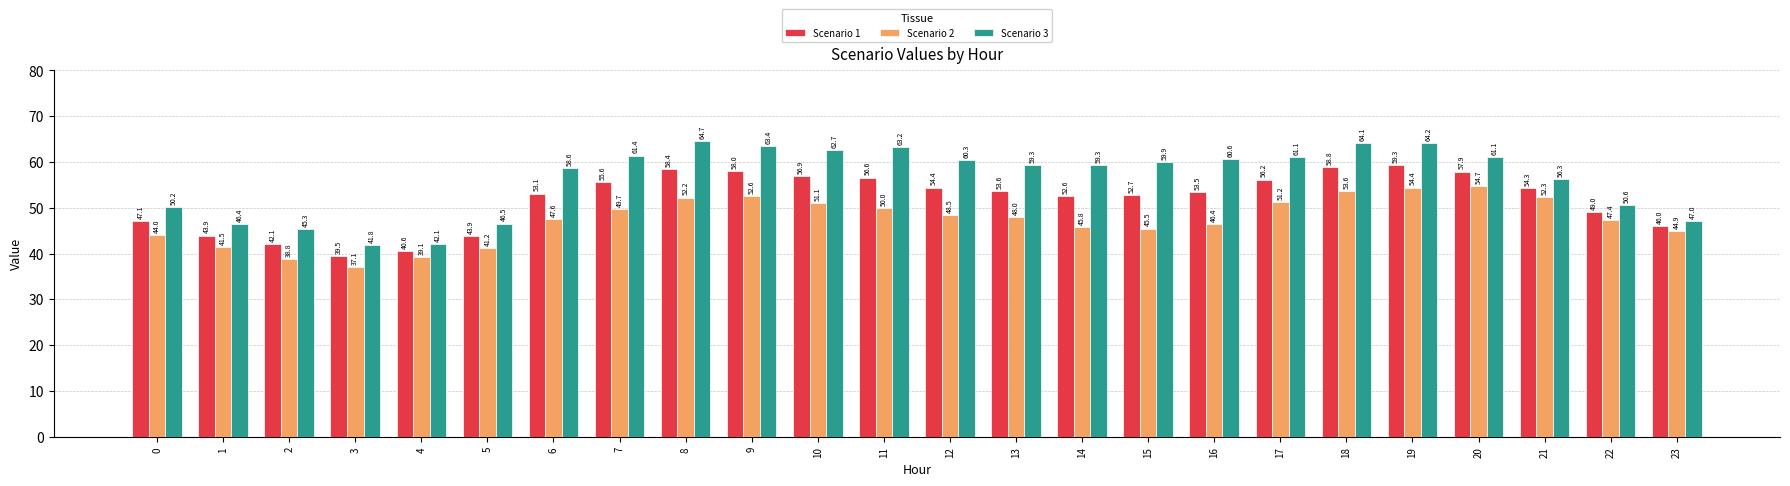

Is it true that Scenario 2 equals 44.9 at 23?

True